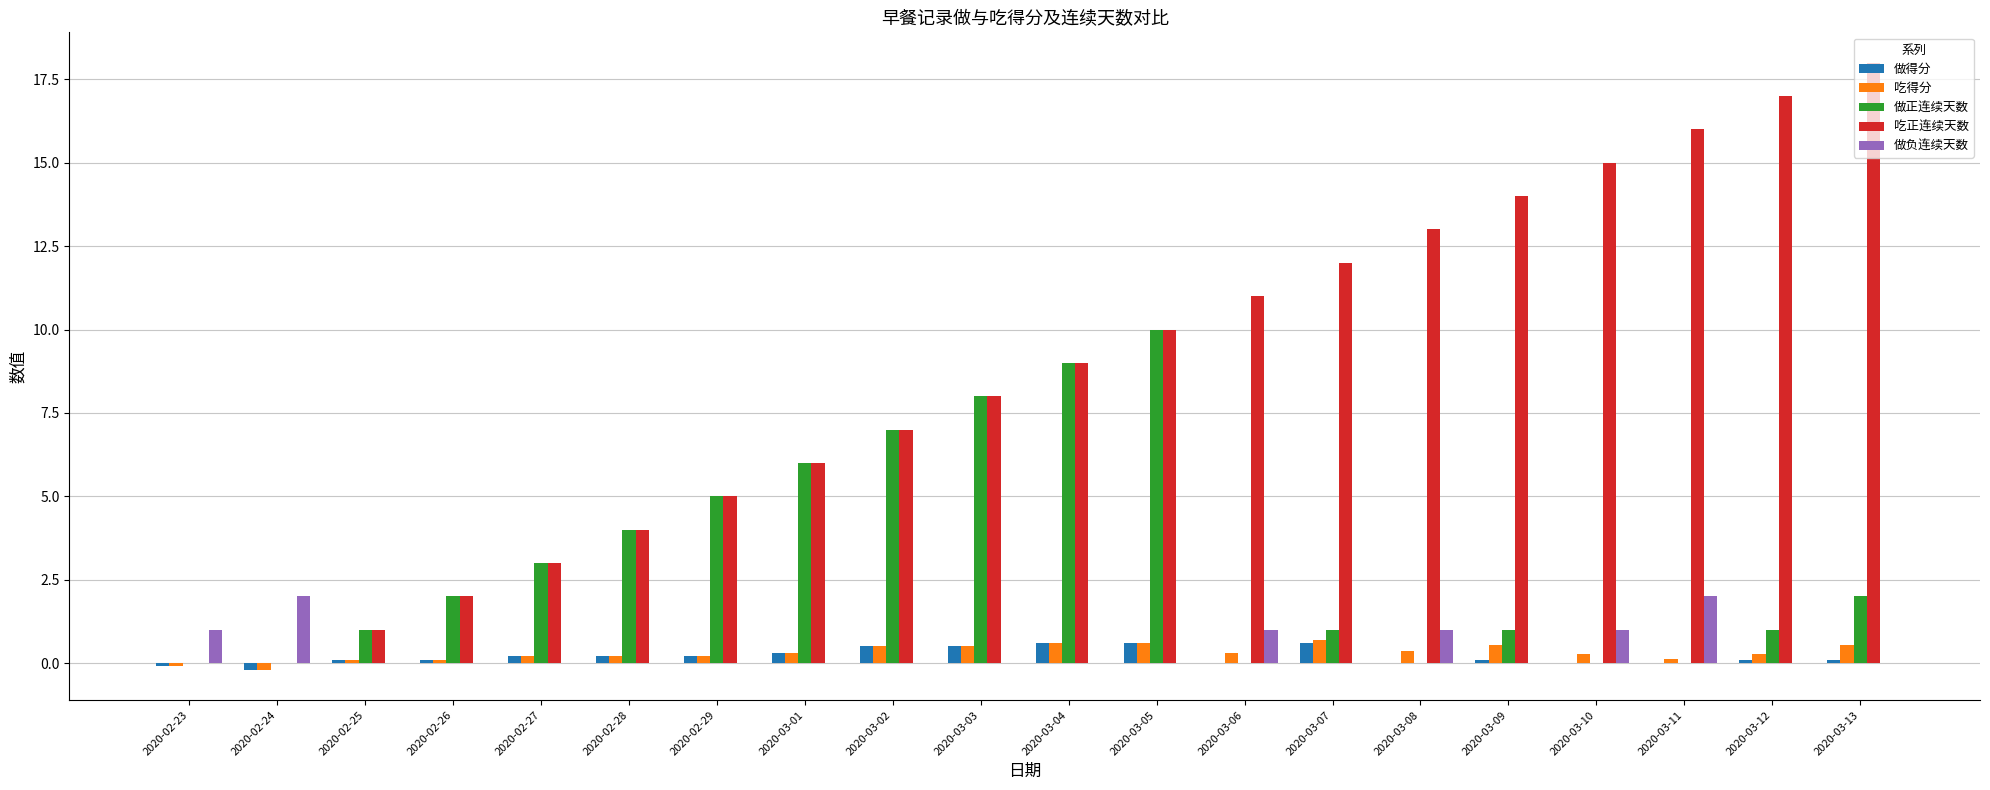

Count the number of categories in the chart.

20